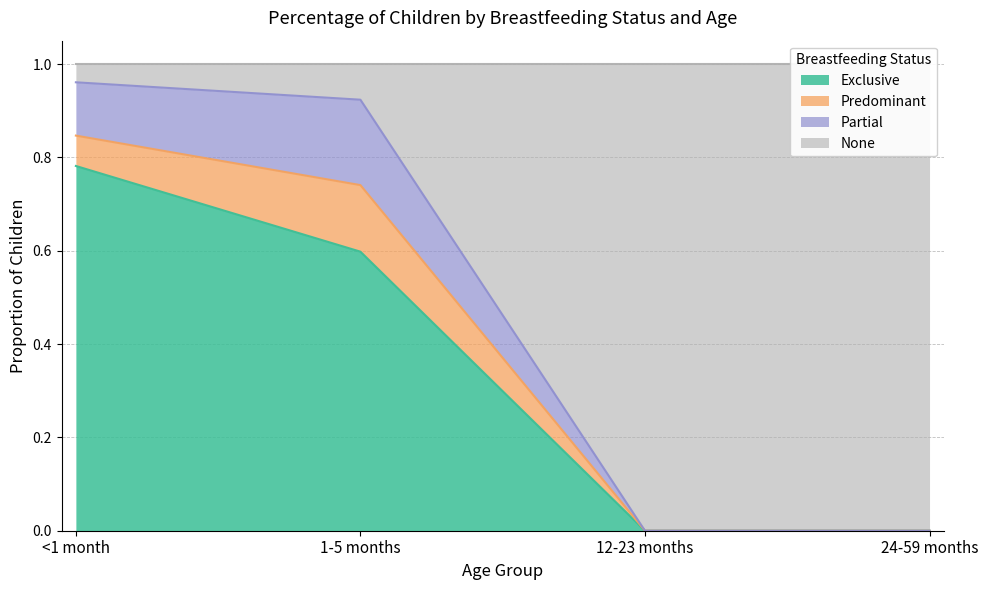

Which category has the lowest value in the Exclusive series?

12-23 months